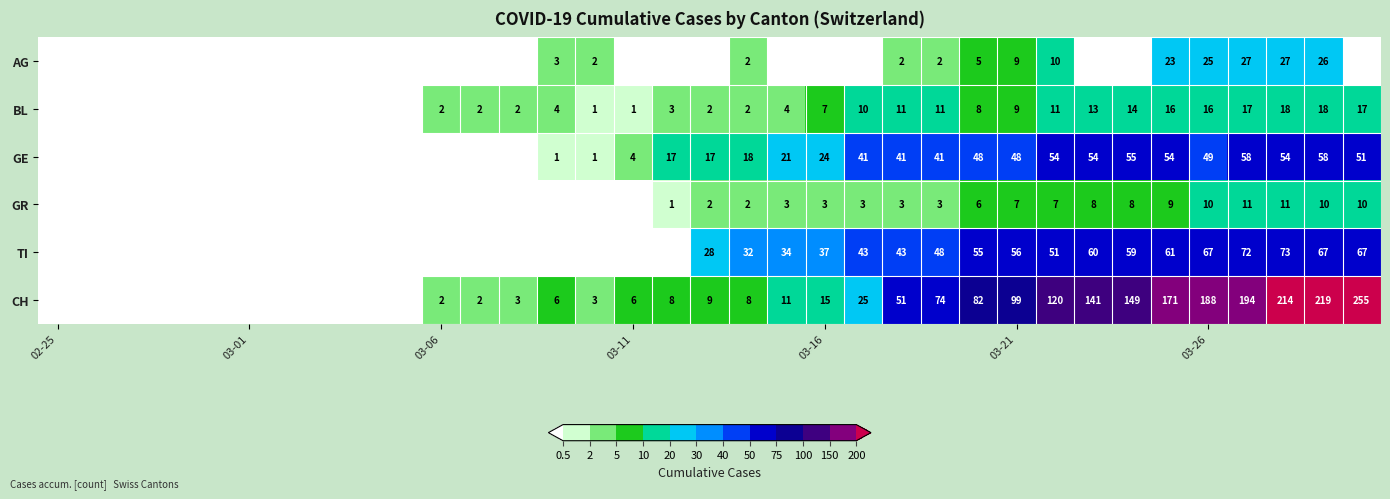

How many distinct data groups are displayed?

6